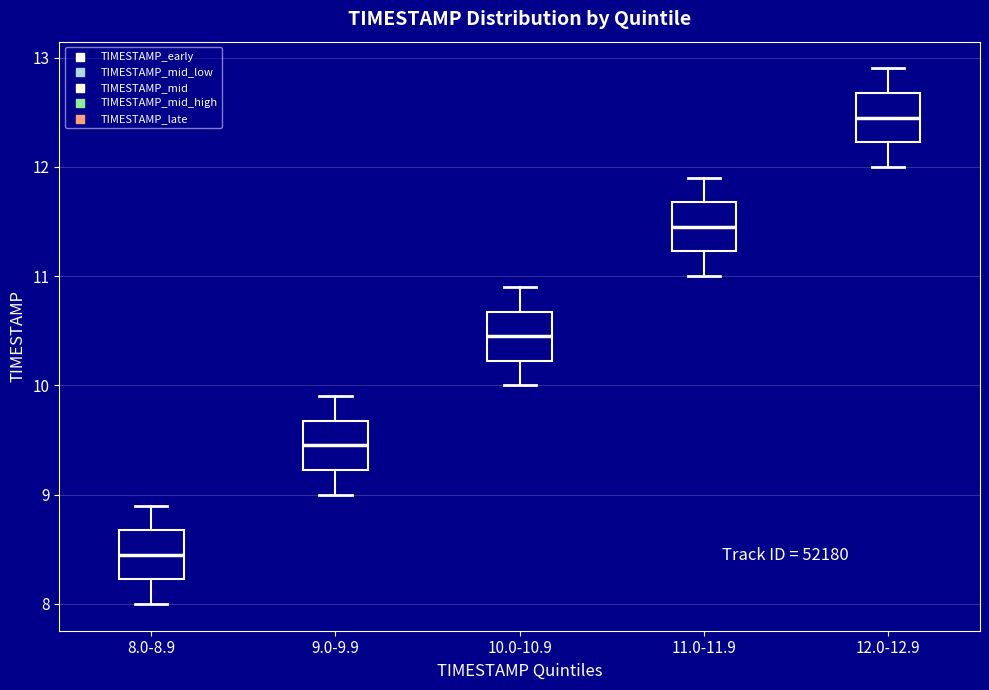

Which box has the lowest median line?

8.0-8.9